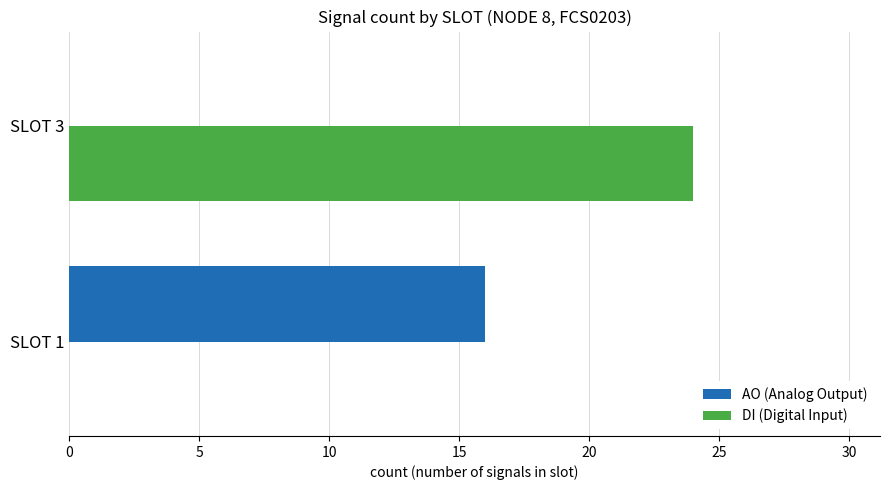

At which category is the sum across all series the highest?

SLOT 3